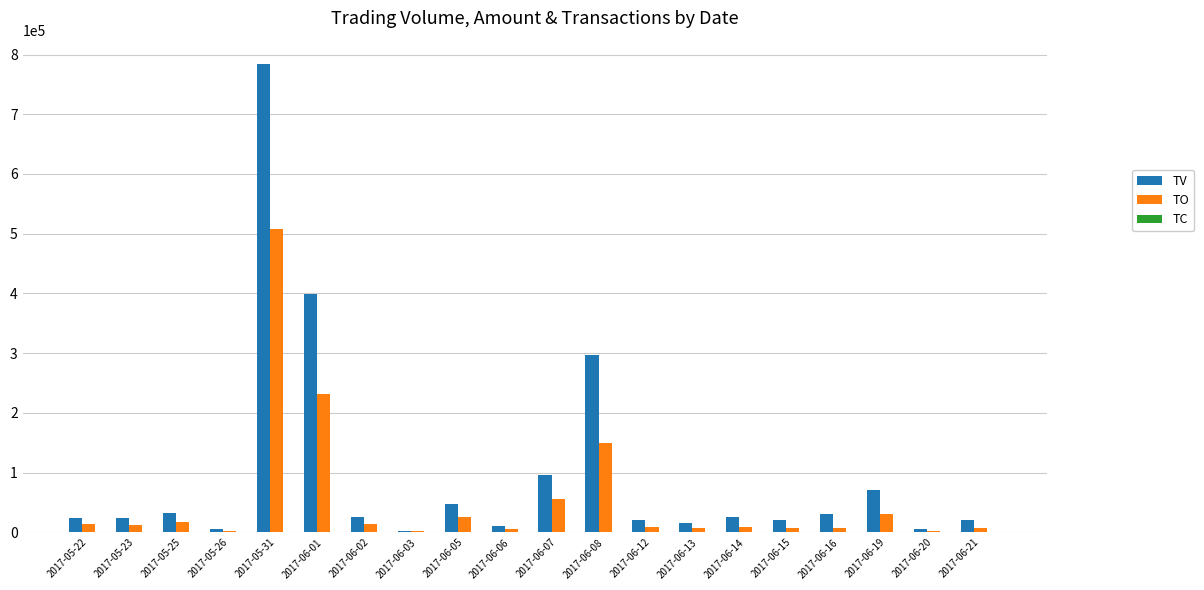

How many categories are shown in the chart?

20